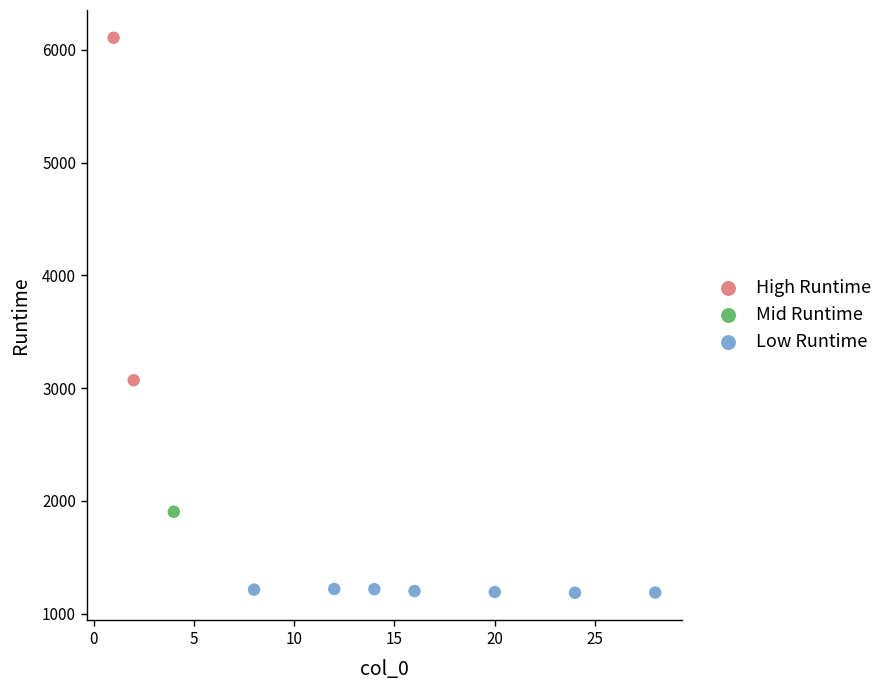

What are all the series names shown in the legend?

High Runtime, Mid Runtime, Low Runtime